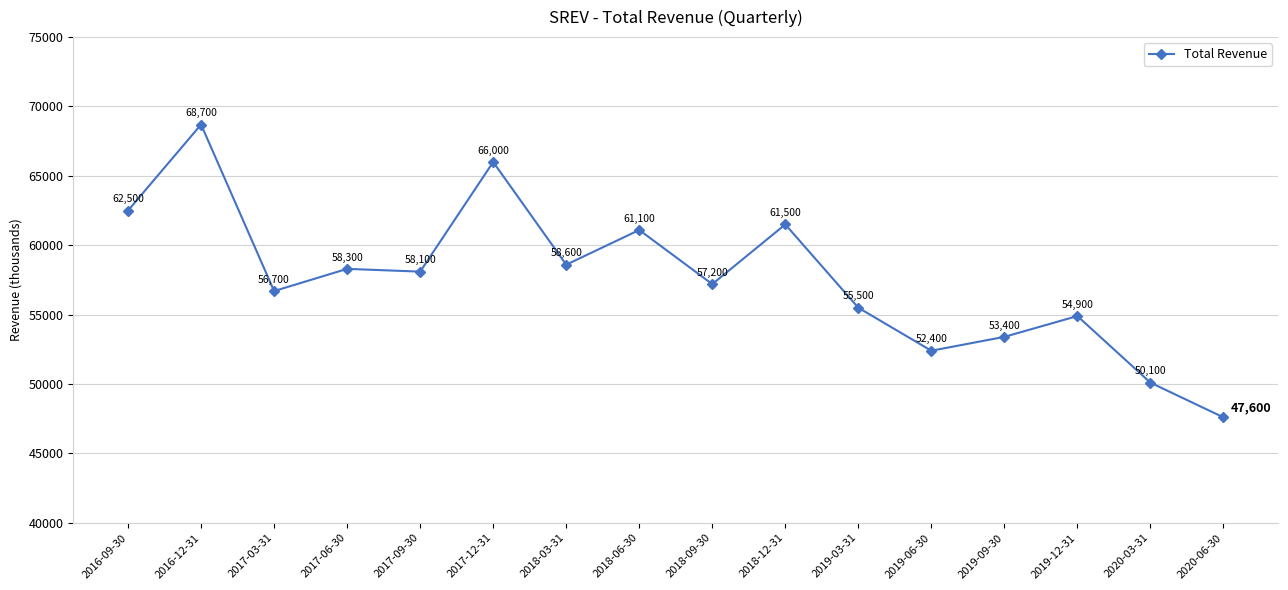

How many lines are shown in the chart?

1